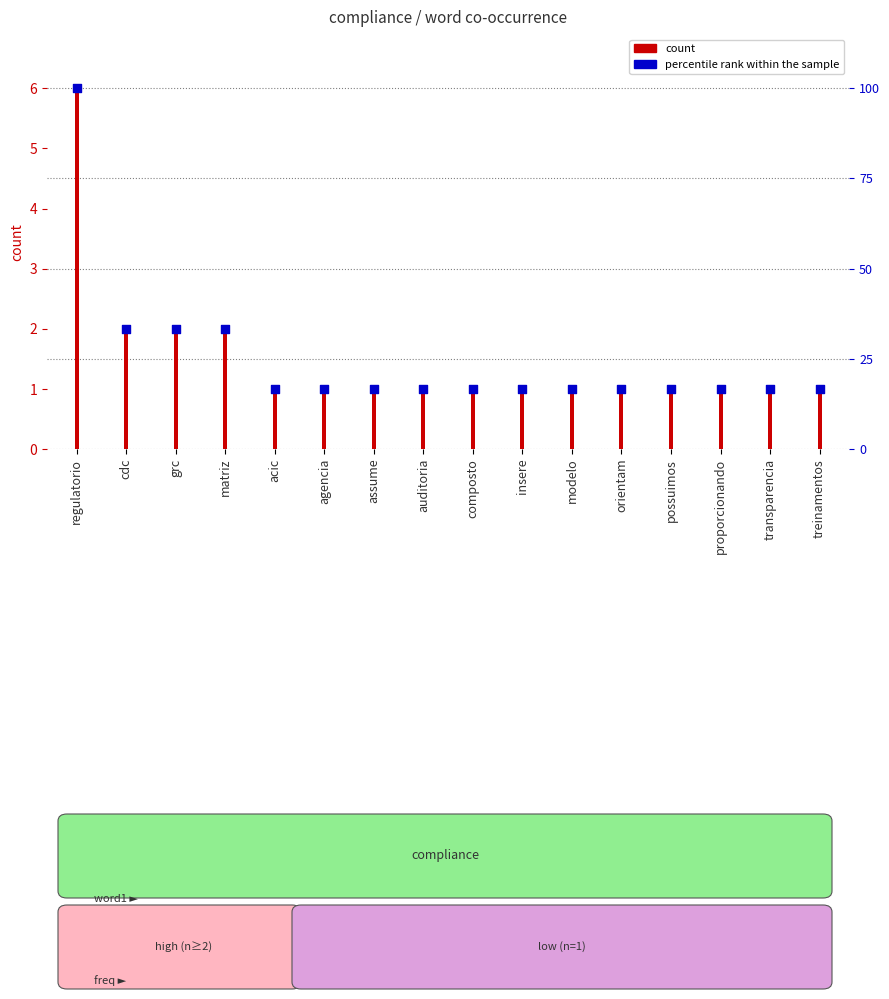

What is the total value across all series at possuimos?

2